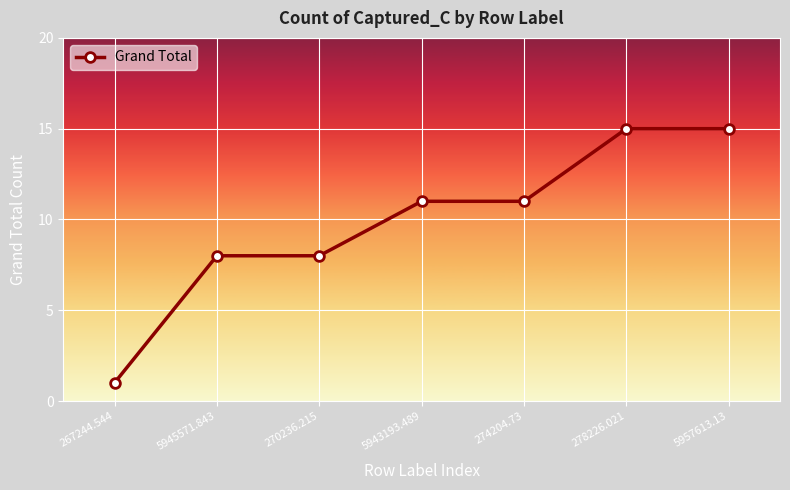

Is it true that the value at 278226.021 is 9?

False